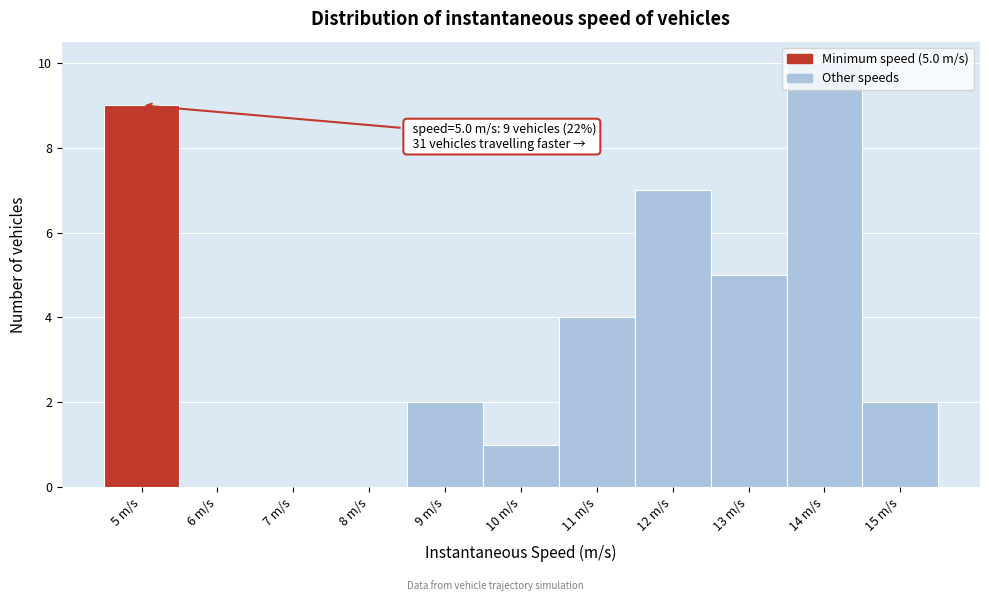

Over which range of the x-axis is the bar tallest?

13.5 to 14.5